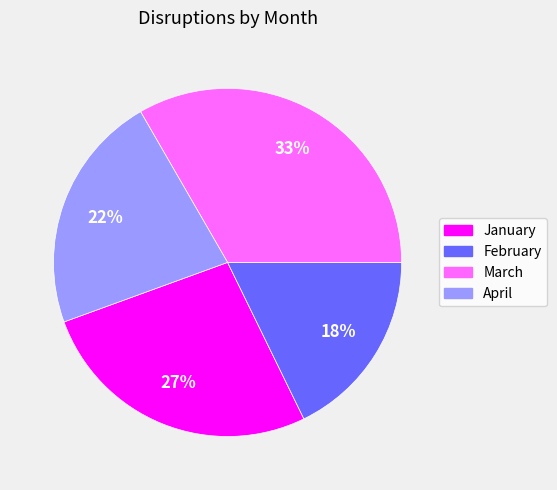

Is March the majority of the pie?

No